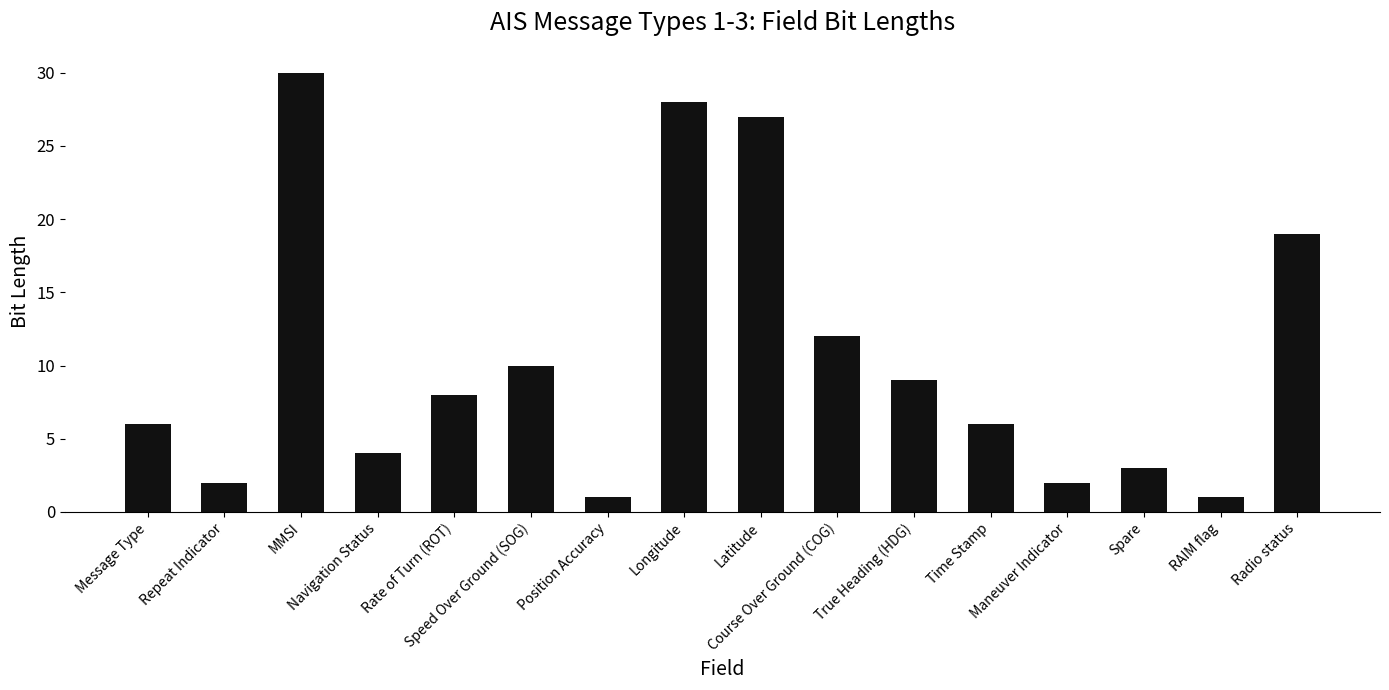

The value at Message Type is 6. True or false?

True